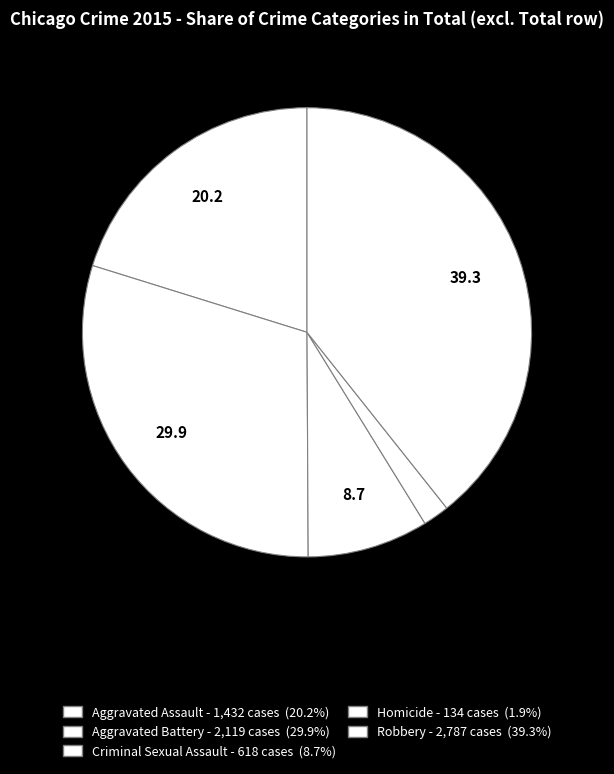

Which has a higher value, Homicide or Robbery?

Robbery